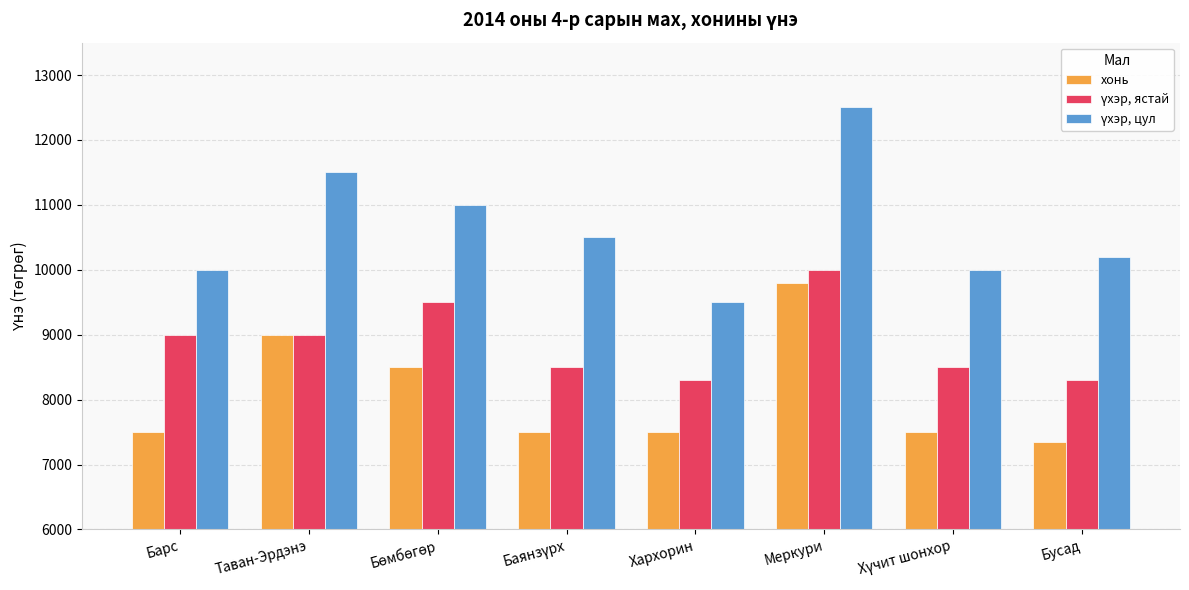

What is the total value across all series at Меркури?

32300